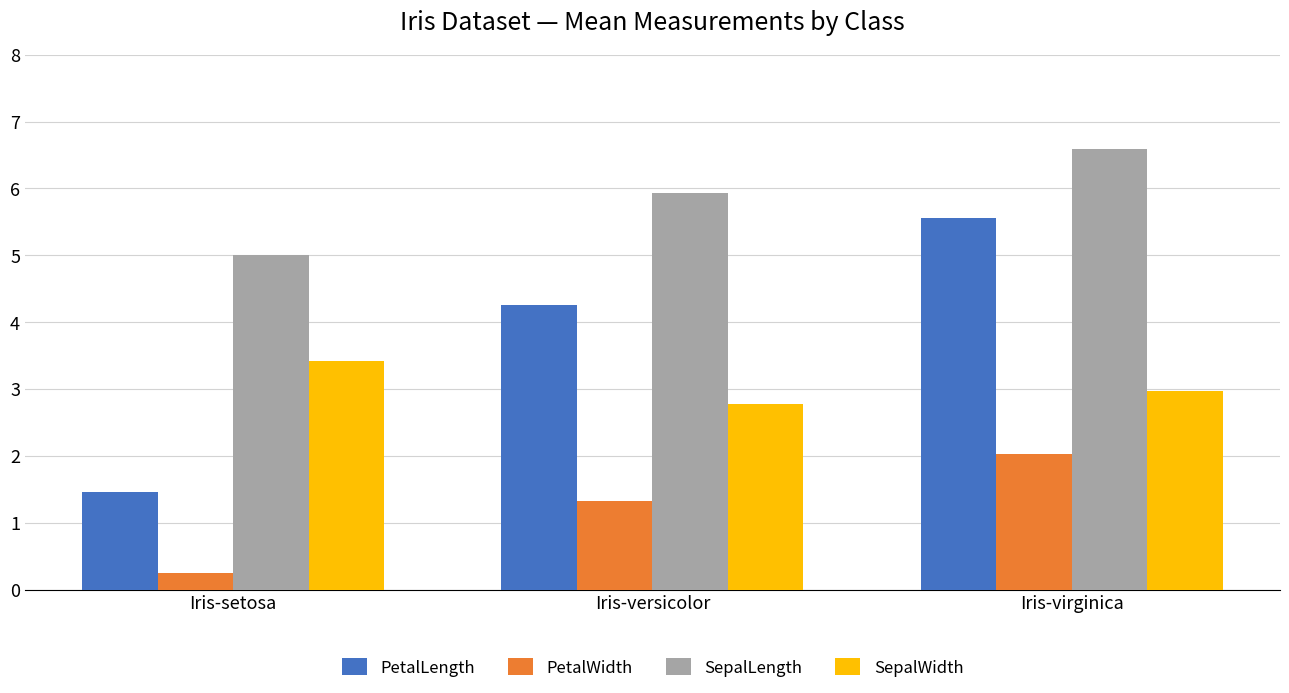

How many series are shown in this chart?

4